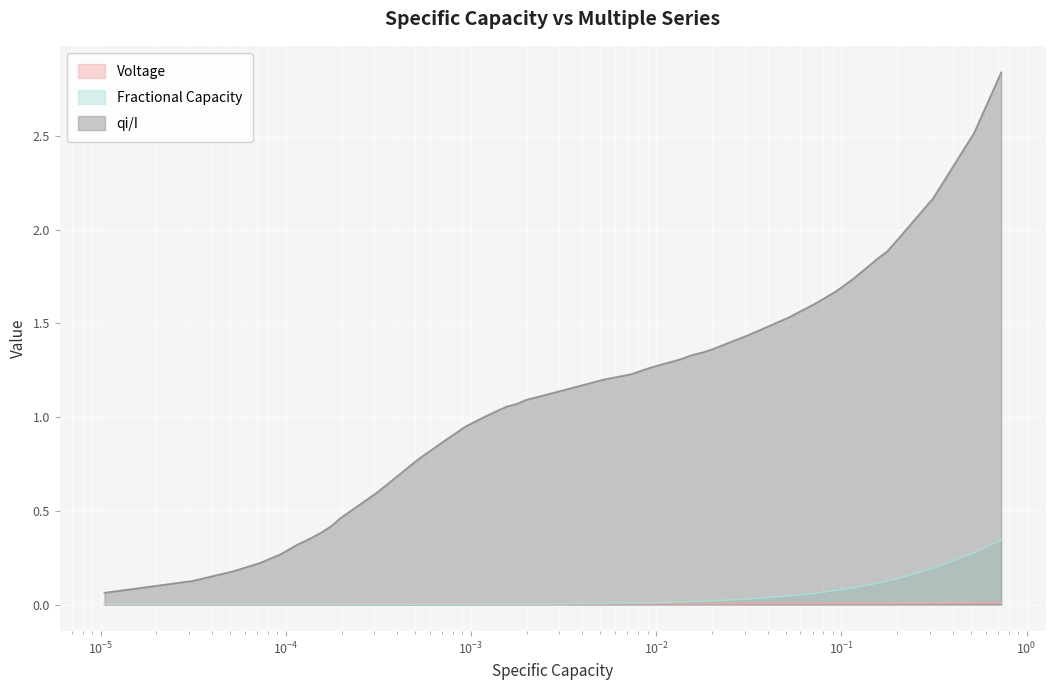

List the series in order of their peak value, highest first.

qi/I, Fractional Capacity, Voltage